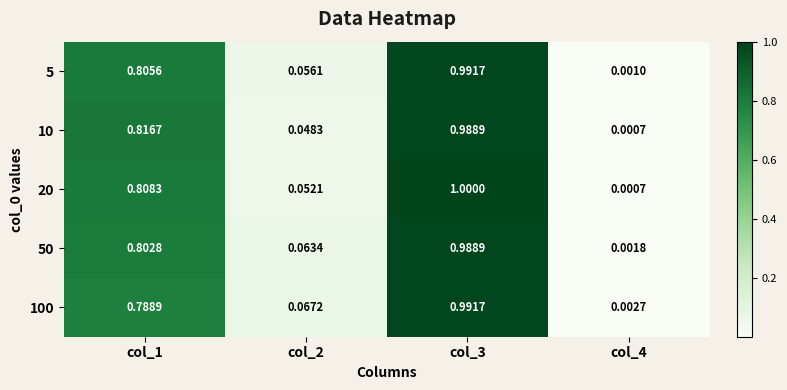

Which series has the widest spread of values?

20